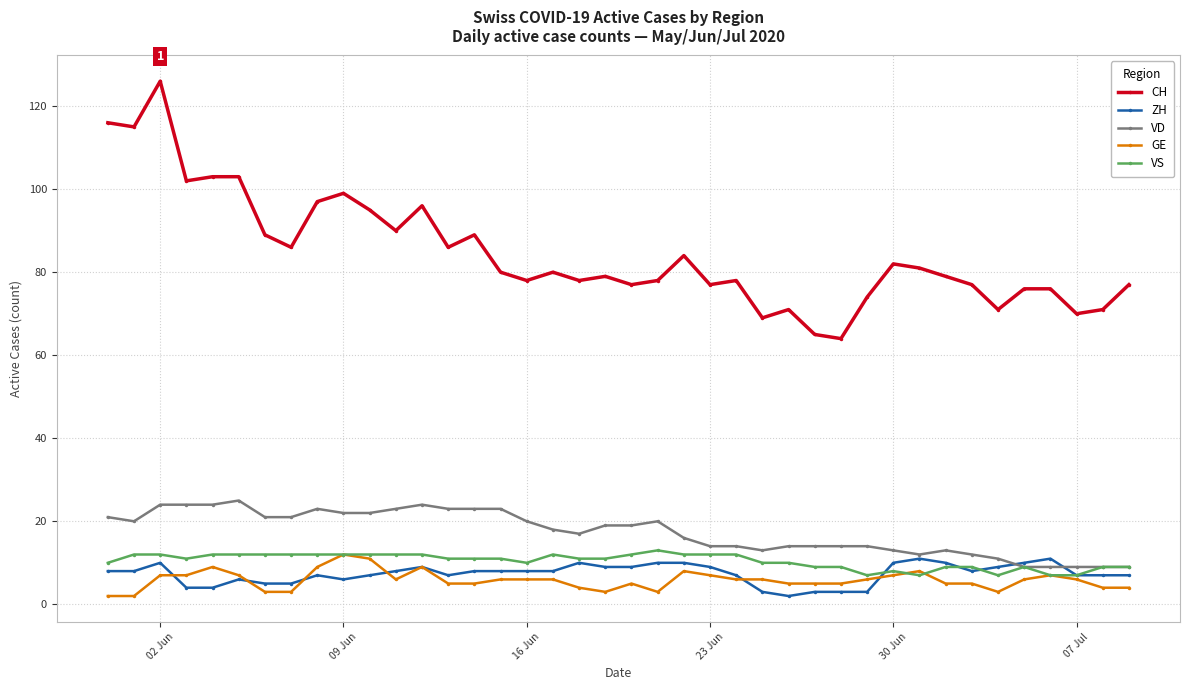

True or false: GE has more than 2 points higher than both neighbors.

True